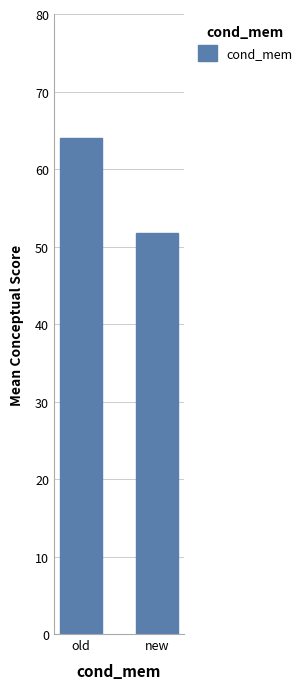

Between old and new, which is larger?

old